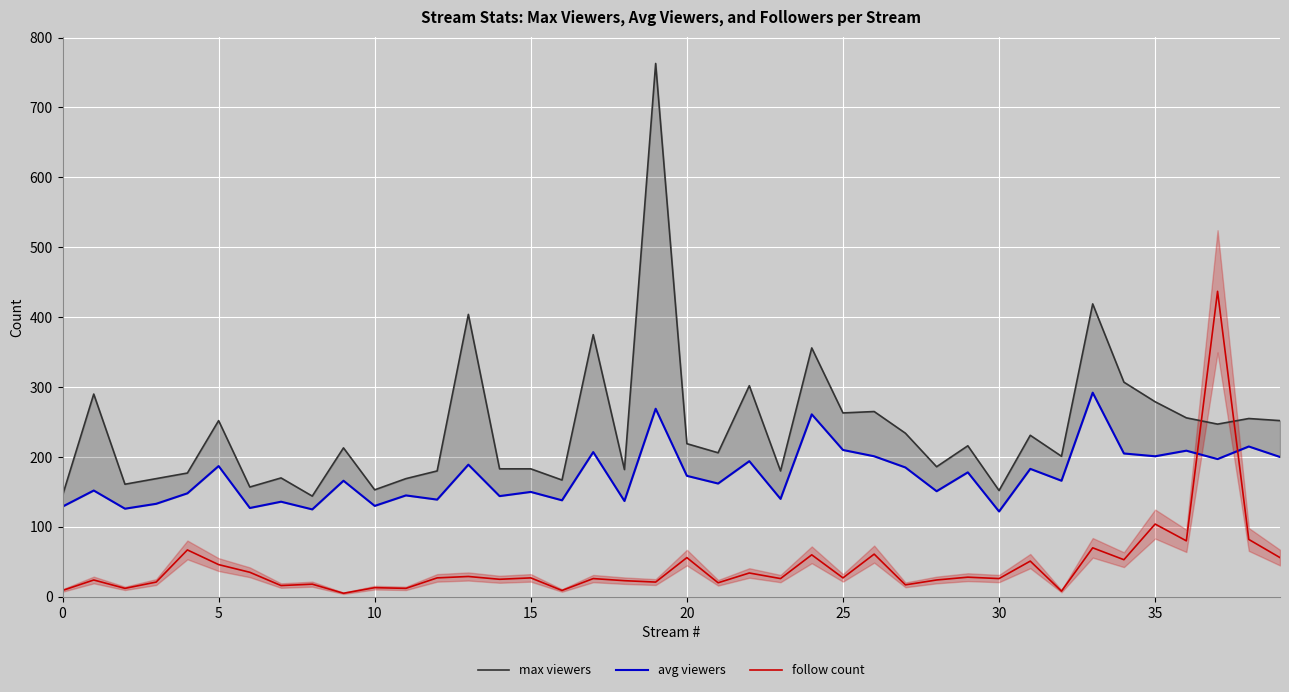

At which label is follow count closest to 221?

35